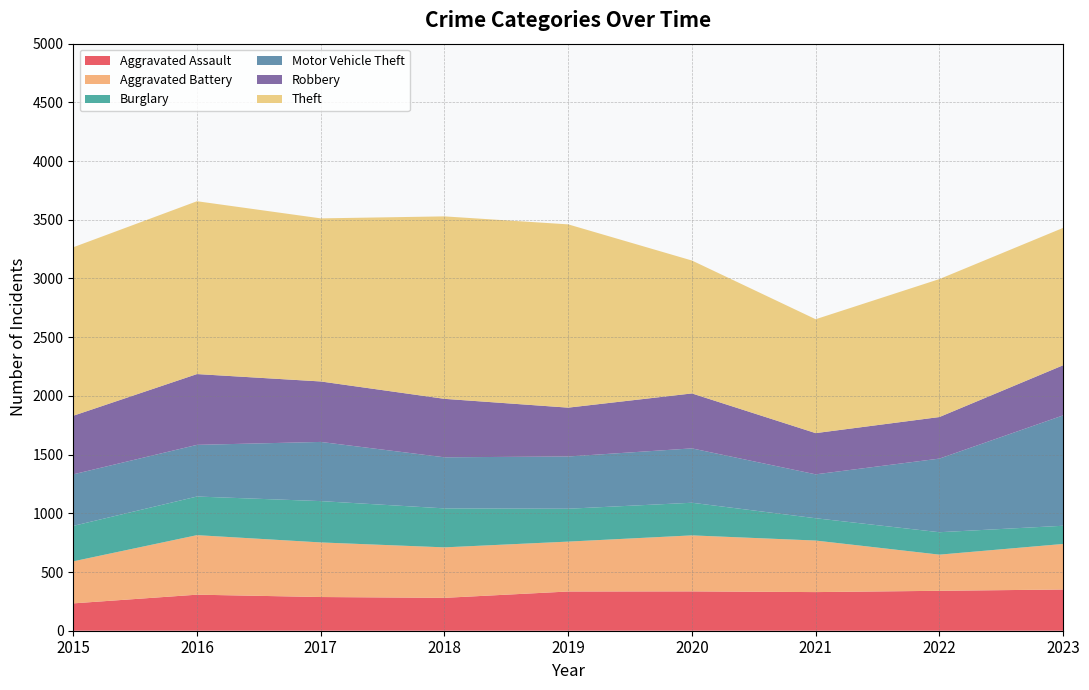

Reading left to right, list all the values displayed in this chart.

Aggravated Assault: 233	307	287	280	334	335	329	340	351
Aggravated Battery: 358	507	465	430	425	477	439	308	388
Burglary: 302	329	352	332	280	278	190	191	155
Motor Vehicle Theft: 439	440	504	435	445	463	374	627	940
Robbery: 499	603	515	498	416	468	351	354	427
Theft: 1435	1472	1389	1554	1561	1132	970	1175	1170